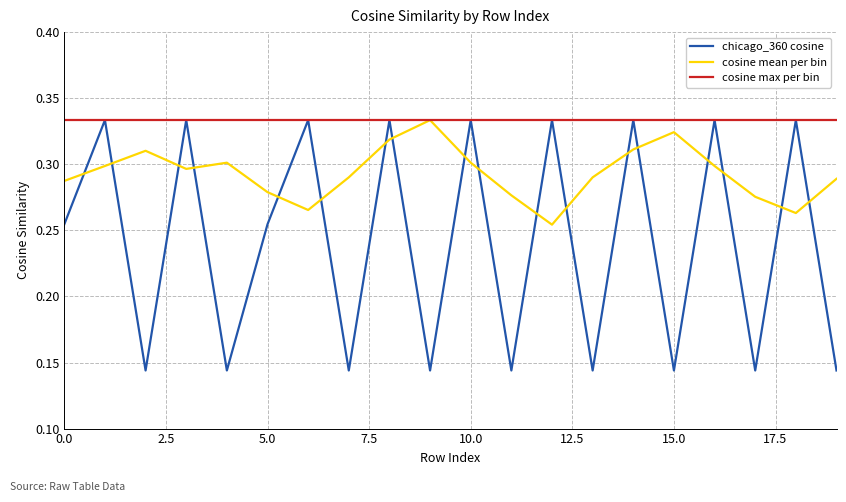

How many intersections are there between chicago_360 cosine and cosine mean per bin?

18